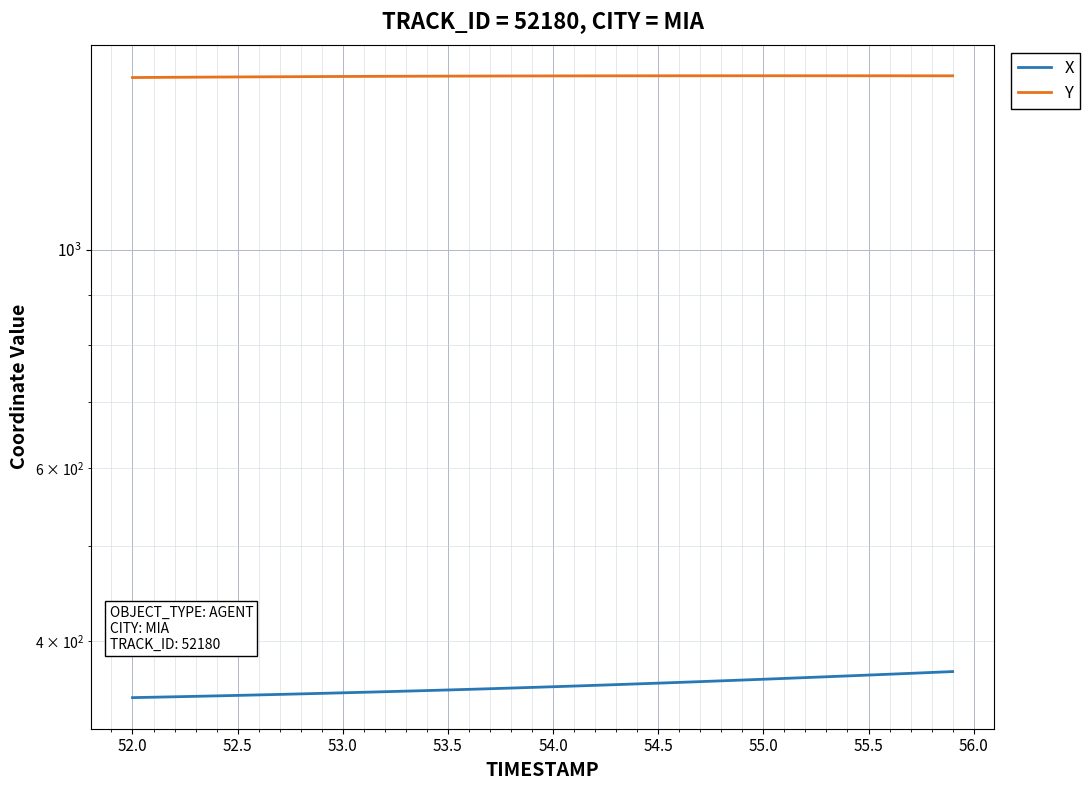

What is the average value of the X series?

359.9